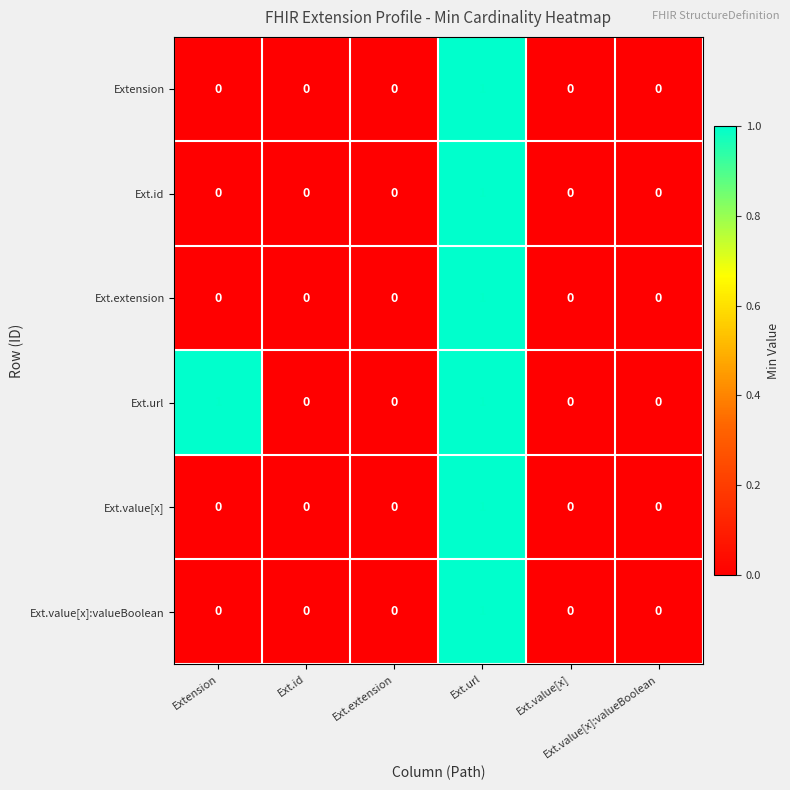

Count the number of categories in the chart.

6